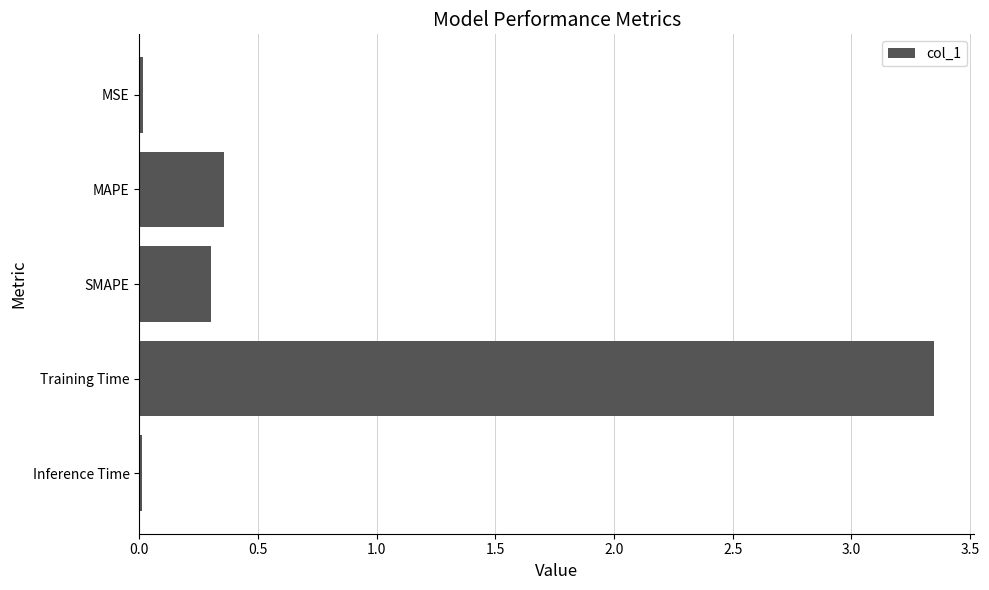

What position from the bottom is MAPE?

4